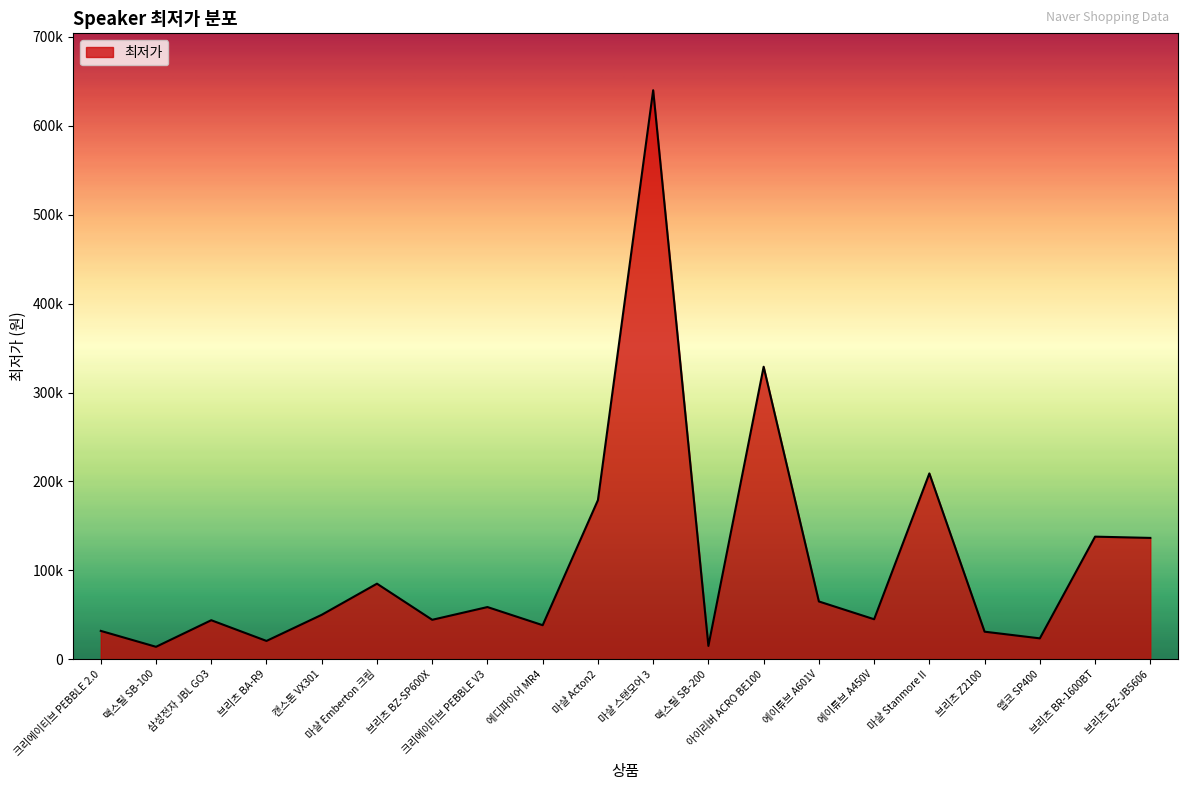

Read the value at 삼성전자 JBL GO3.

43900